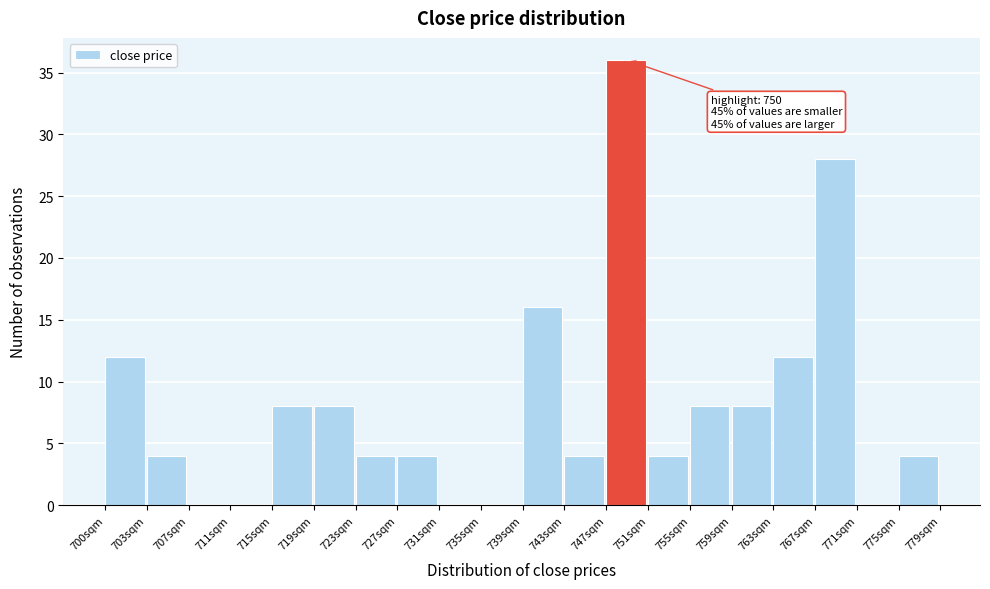

Reading left to right, what are all the values shown in this chart?

700sqm=12	703sqm=4	707sqm=0	711sqm=0	715sqm=8	719sqm=8	723sqm=4	727sqm=4	731sqm=0	735sqm=0	739sqm=16	743sqm=4	747sqm=36	751sqm=4	755sqm=8	759sqm=8	763sqm=12	767sqm=28	771sqm=0	775sqm=4